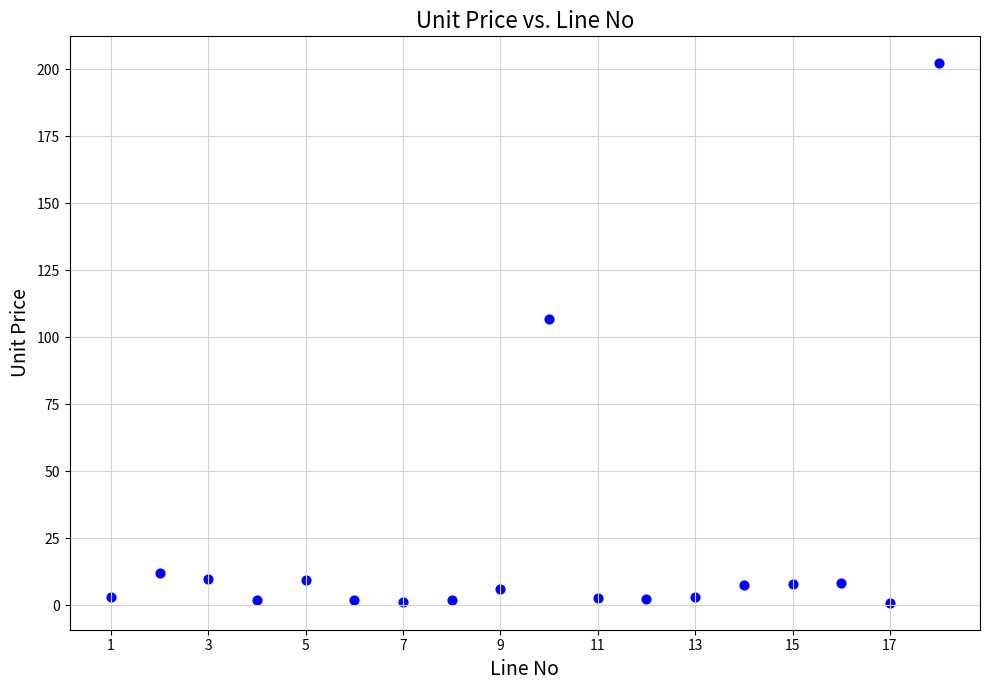

What Y value in the scatter plot is closest to 101?

107.0